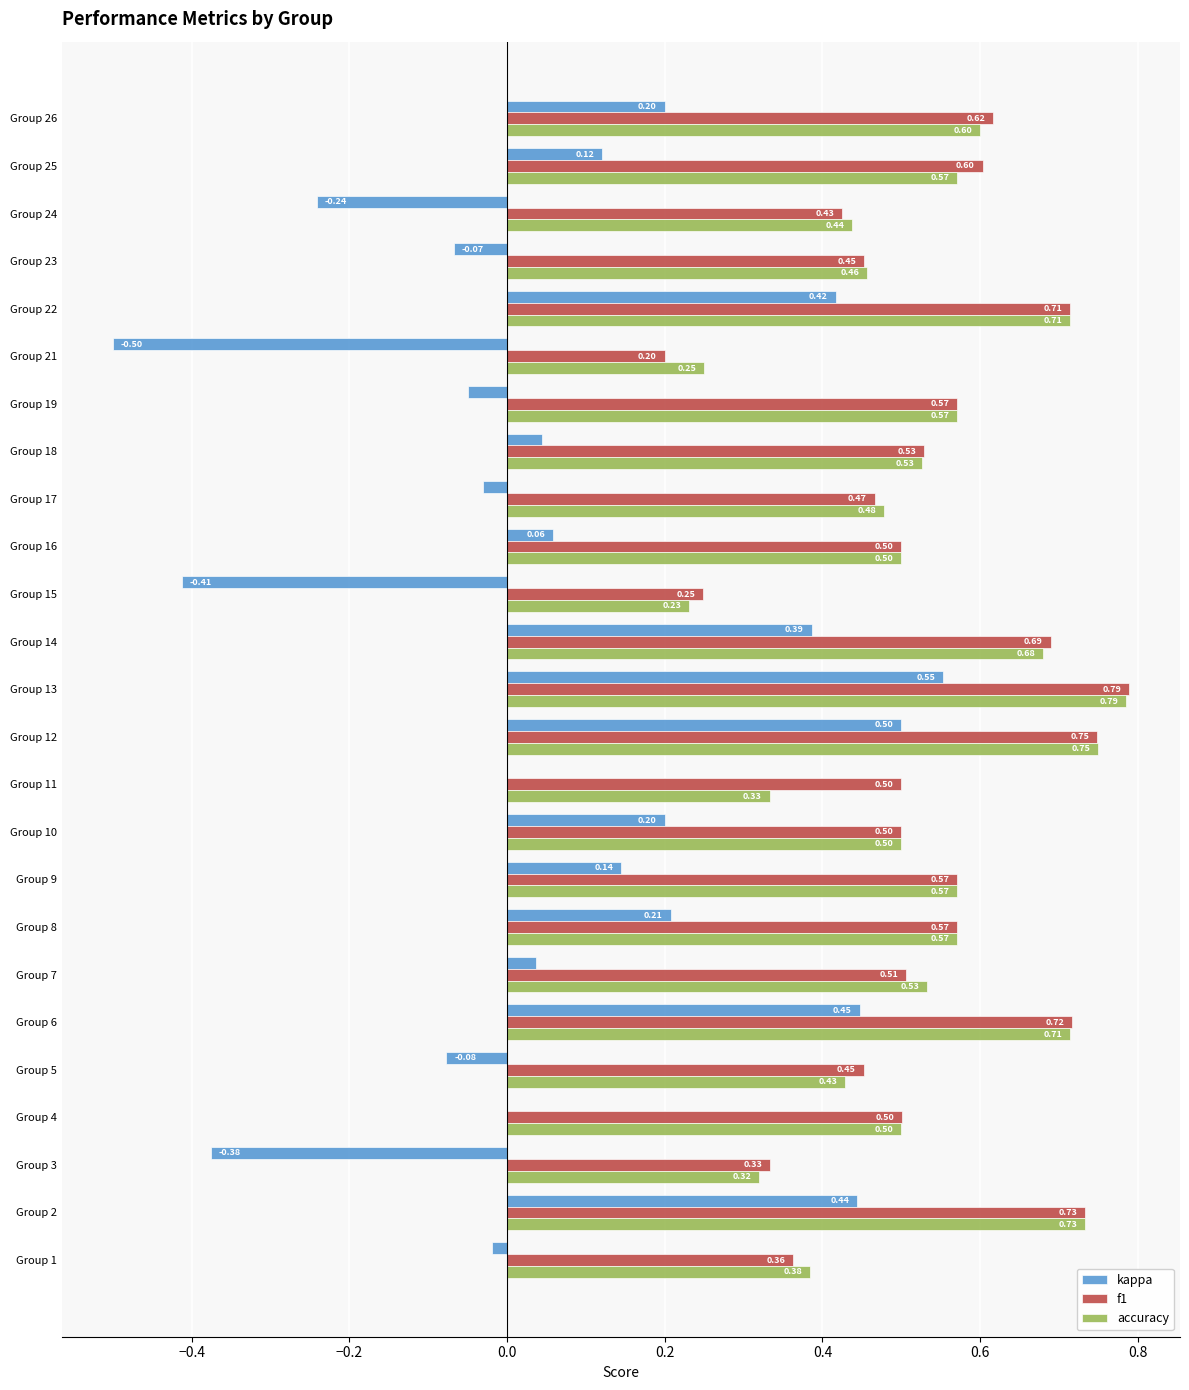

Is the value of f1 at Group 23 greater than the value of kappa at Group 12?

No